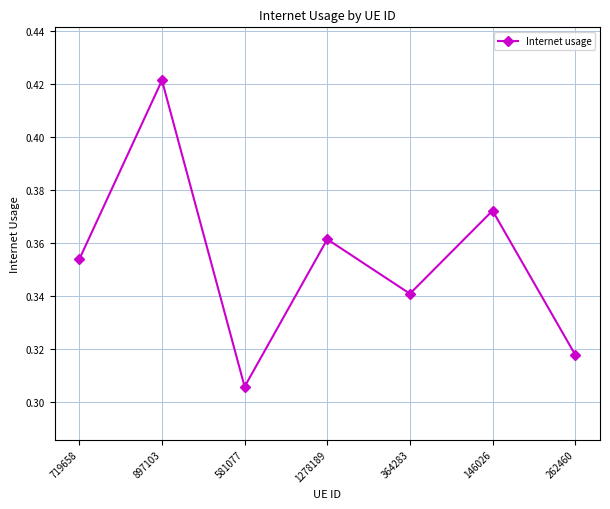

Where is the first local minimum?

581077